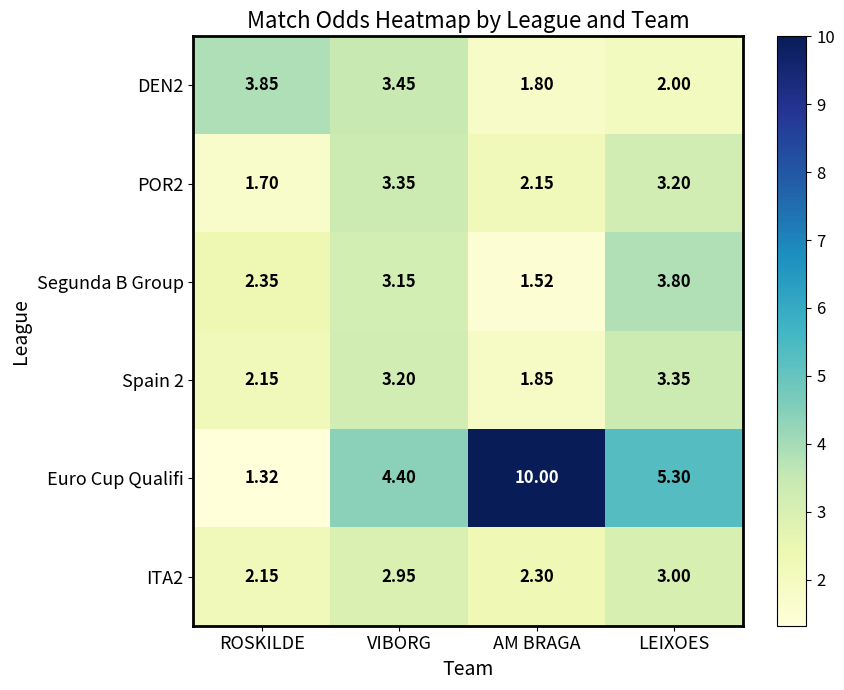

Rank the series at AM BRAGA from highest to lowest value.

Euro Cup Qualifi, ITA2, POR2, Spain 2, DEN2, Segunda B Group